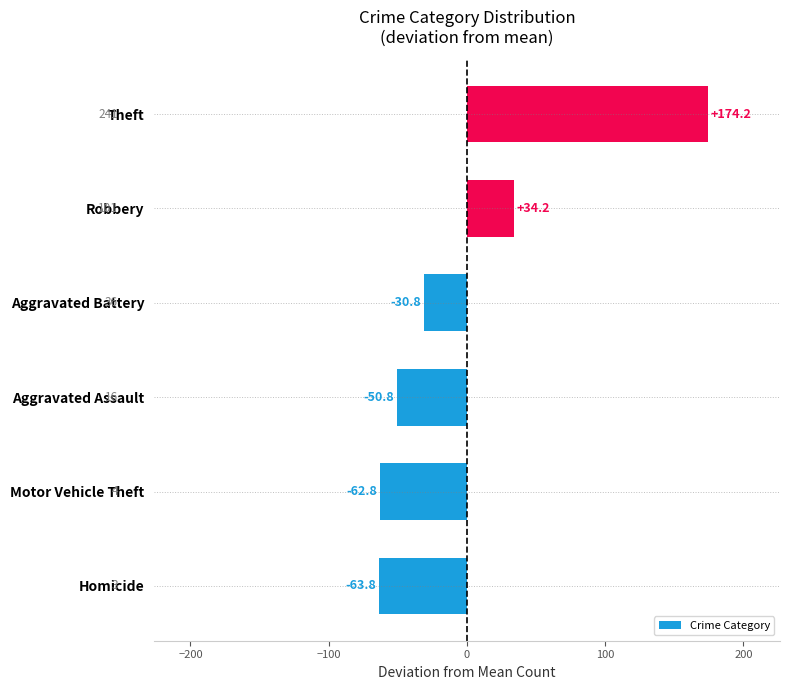

What value does the data have at Motor Vehicle Theft?

-62.8